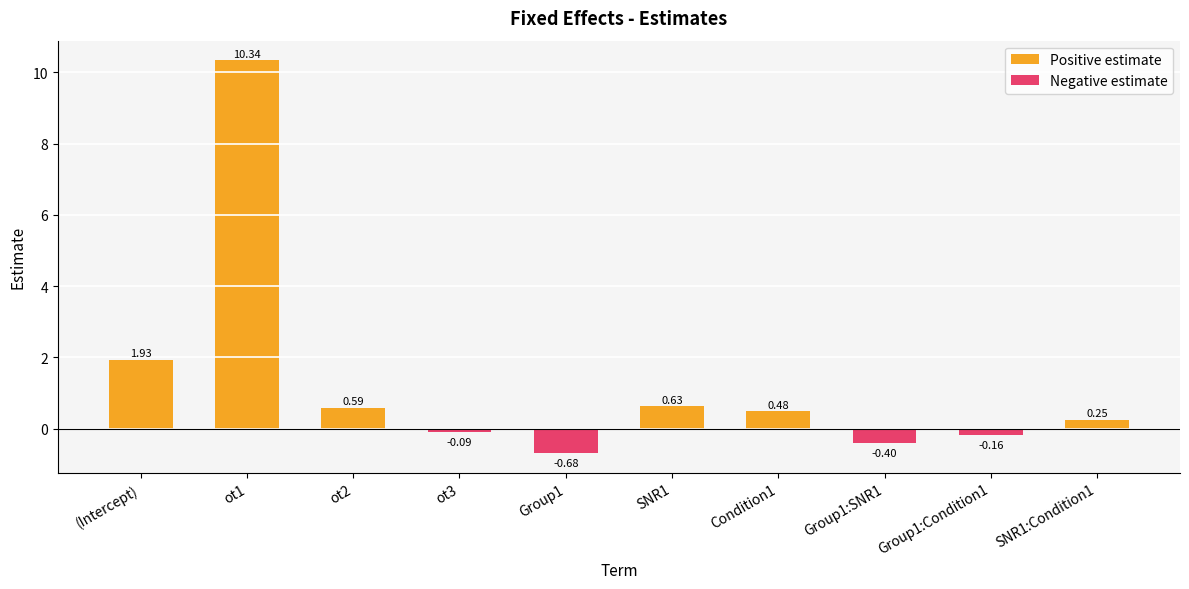

How many distinct data groups are displayed?

2